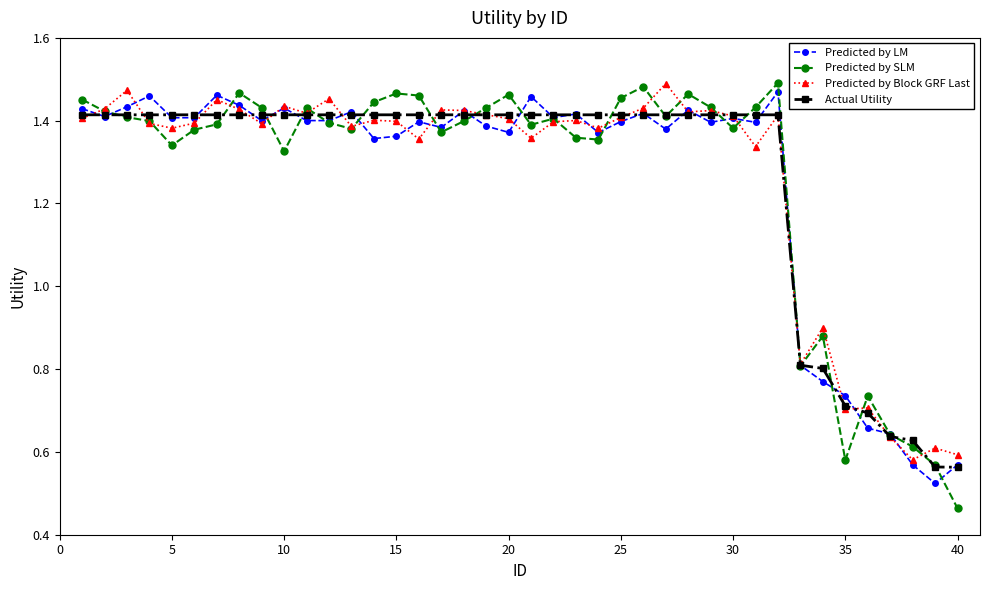

True or false: Predicted by Block GRF Last has more than 2 interior local peaks.

True